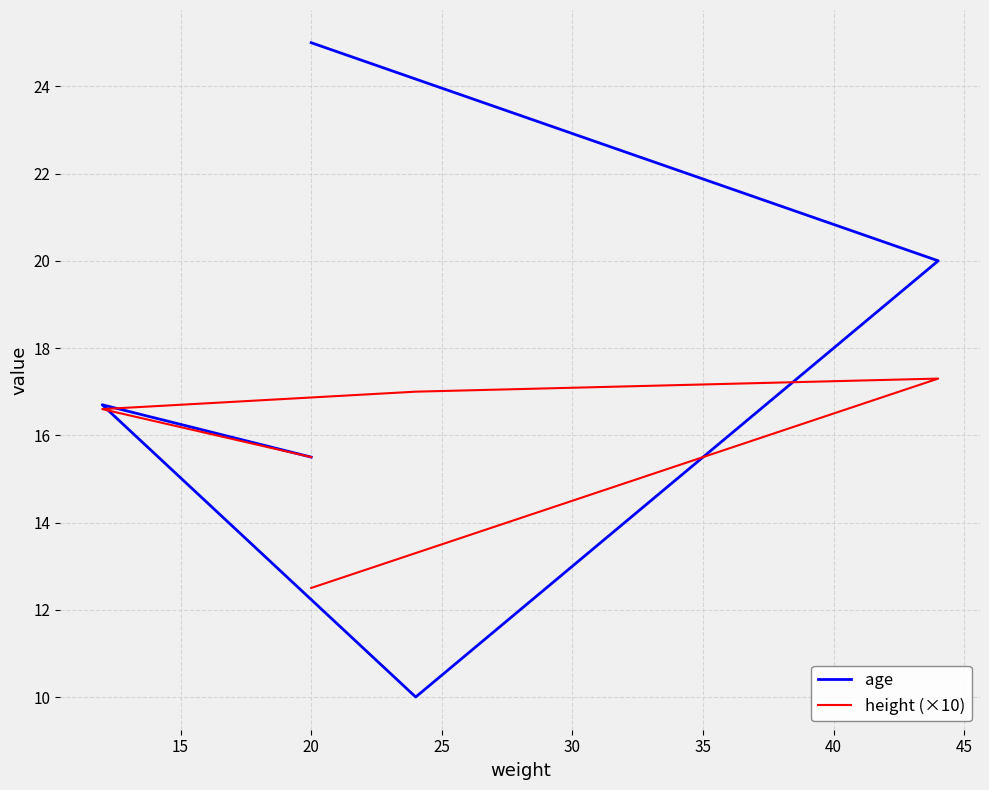

List the series in order of their overall mean, highest first.

age, height (×10)